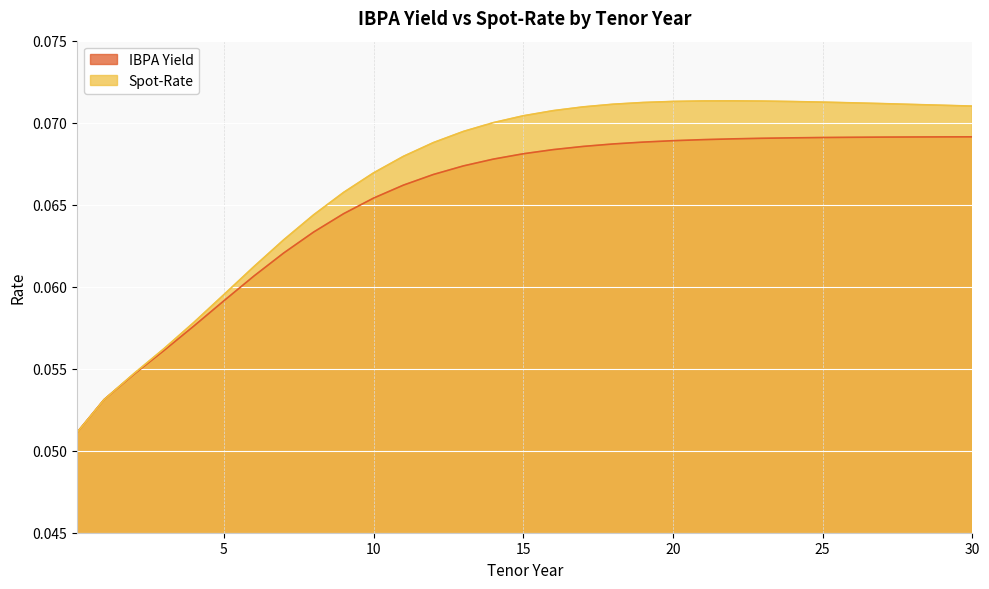

At which category does the chart reach its peak across all series?

22